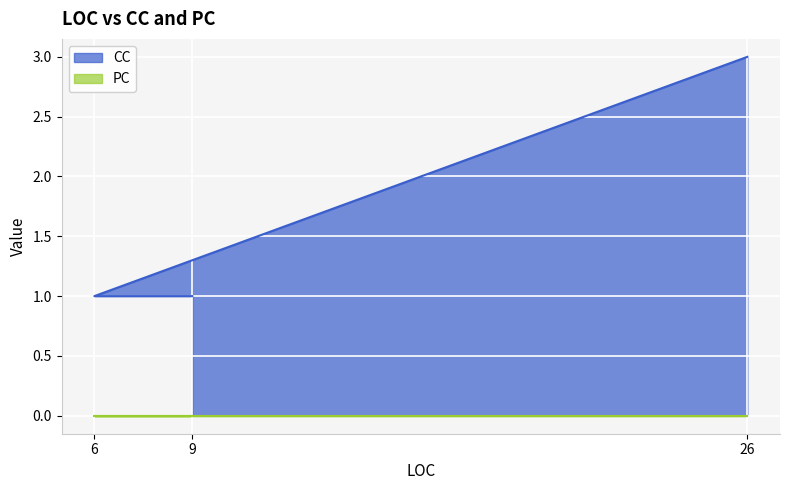

What is the minimum value shown in the chart?

0